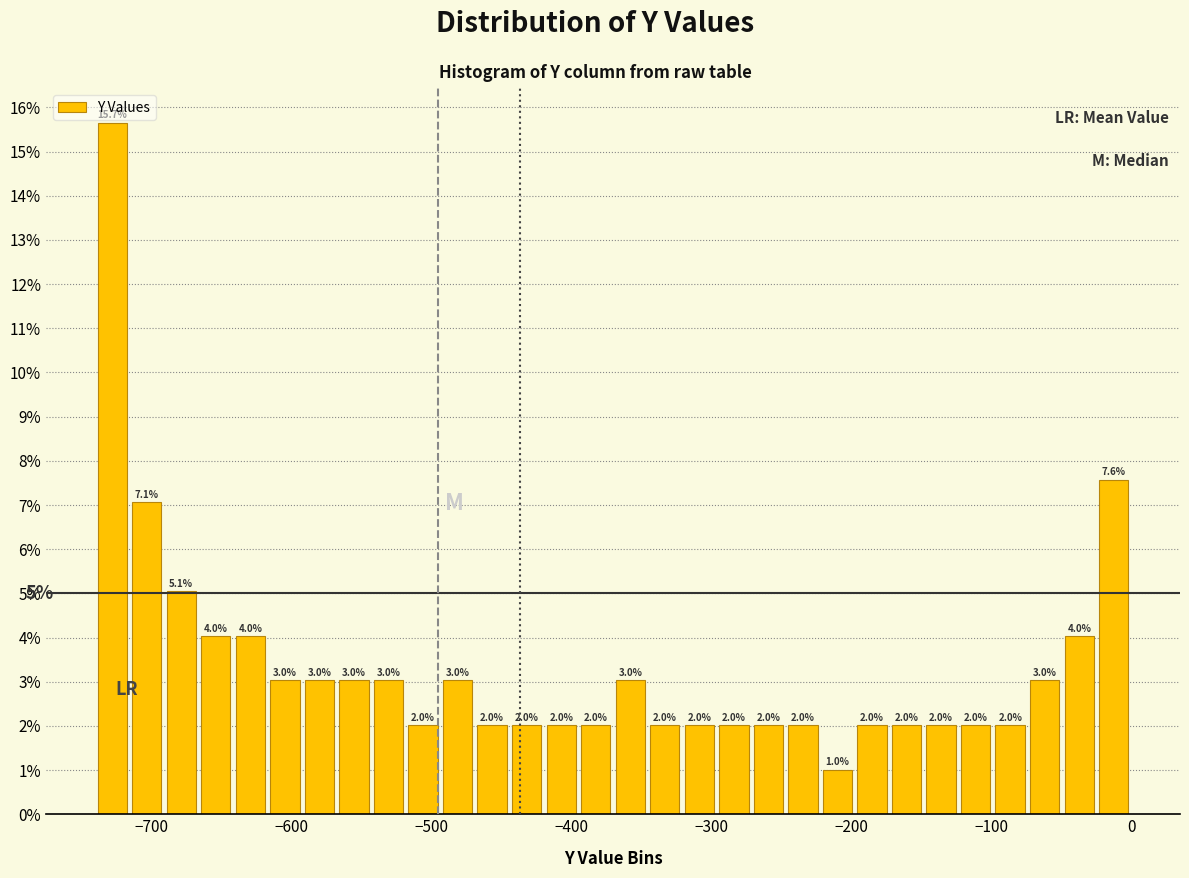

Around what value on the x-axis is the tallest bar? Give the approximate position of its centre, as read against the axis.

-730